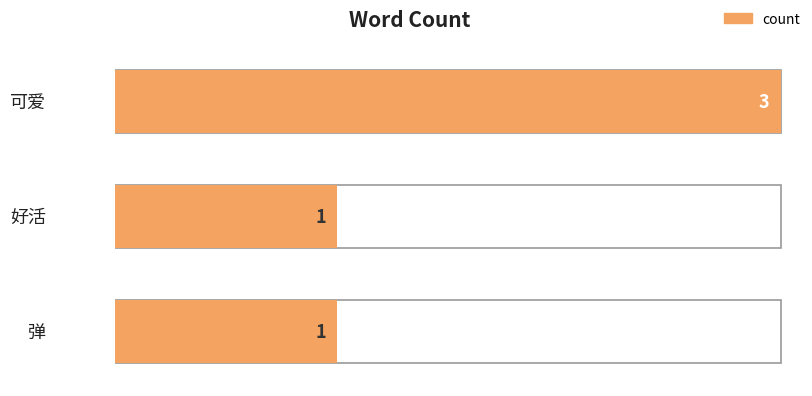

Count the values in the range 1 to 3.

3